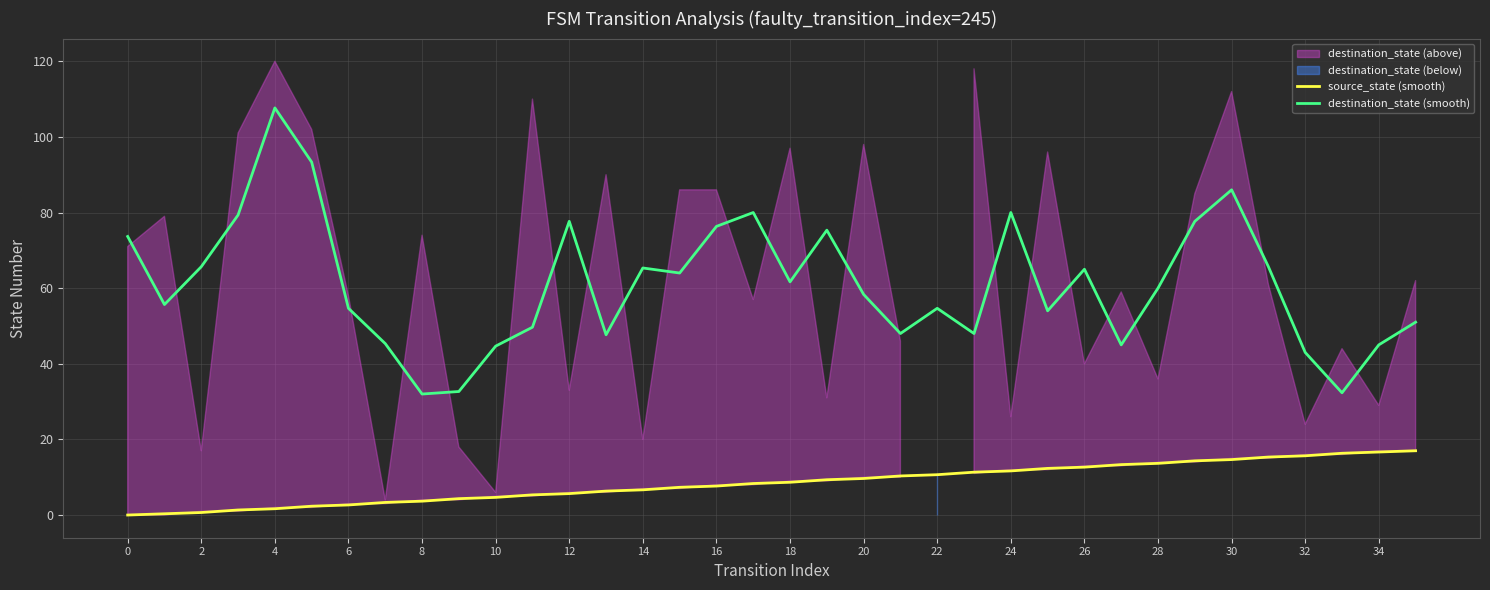

Which series has the largest total across all categories?

destination_state (smooth)